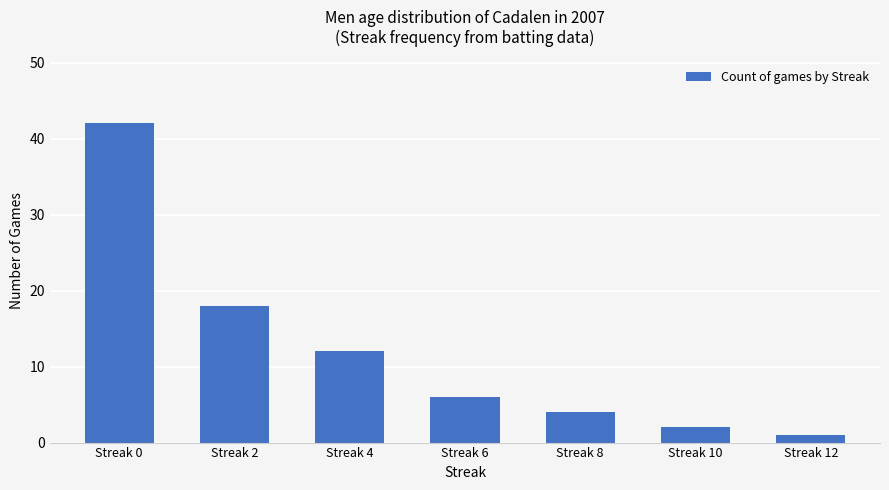

Which has a higher value, Streak 2 or Streak 10?

Streak 2